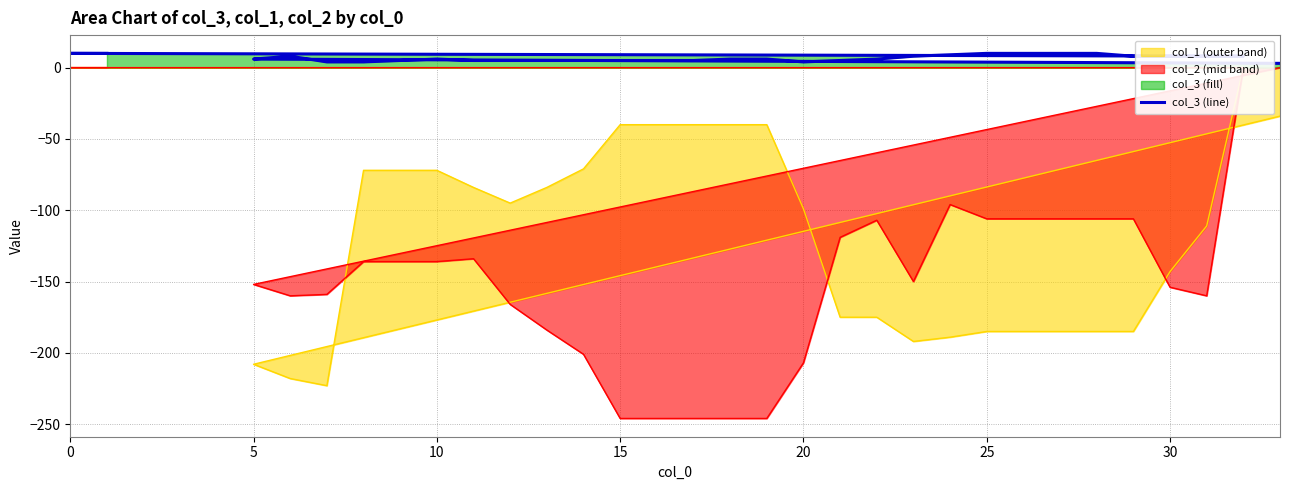

At which label does the data first exceed 6?

10